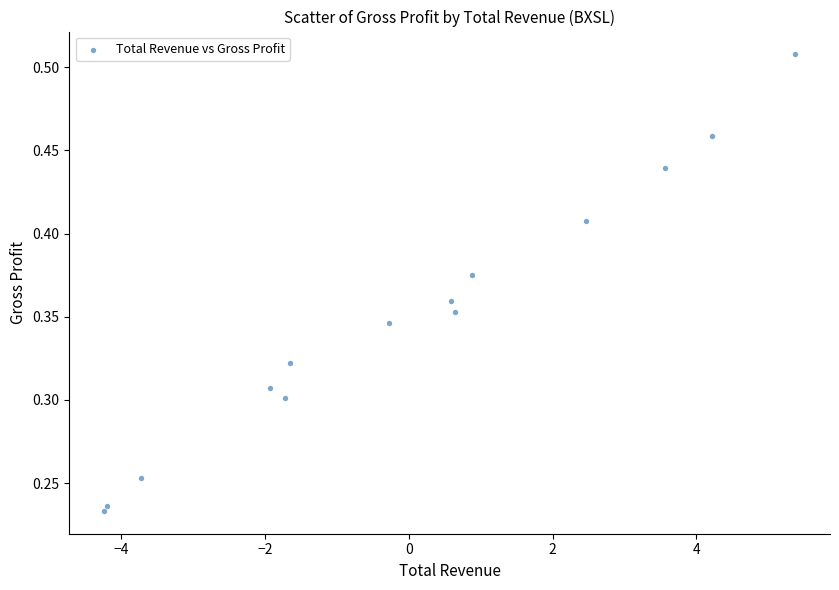

What is the range of X values (max minus min)?

9.6